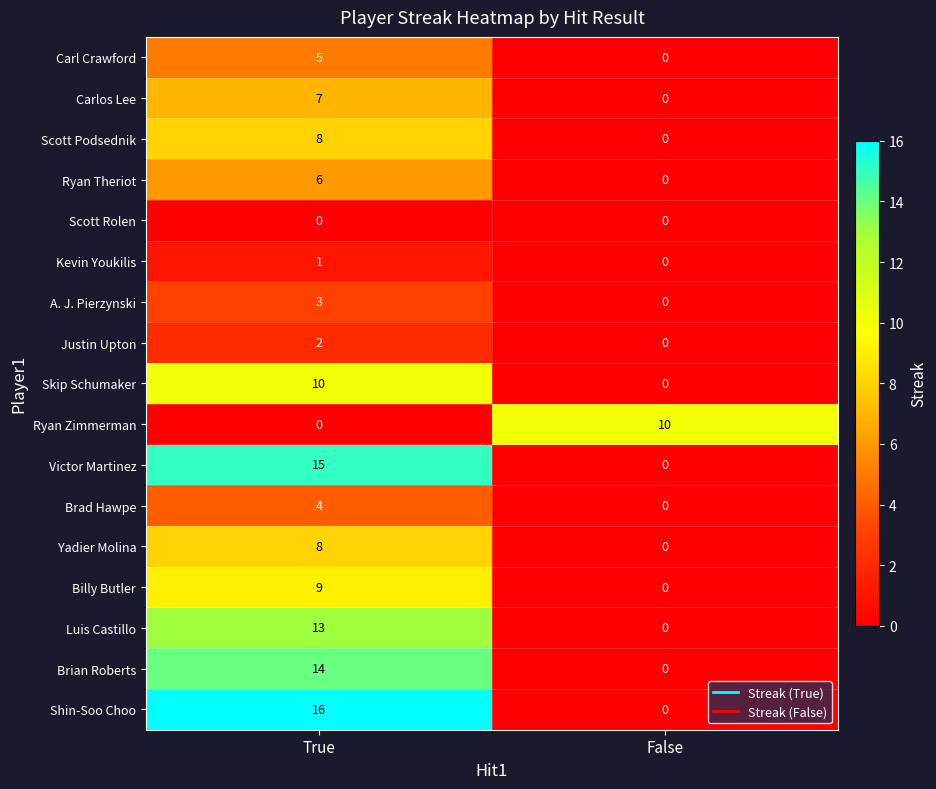

The value of Carlos Lee at True is 2. True or false?

False